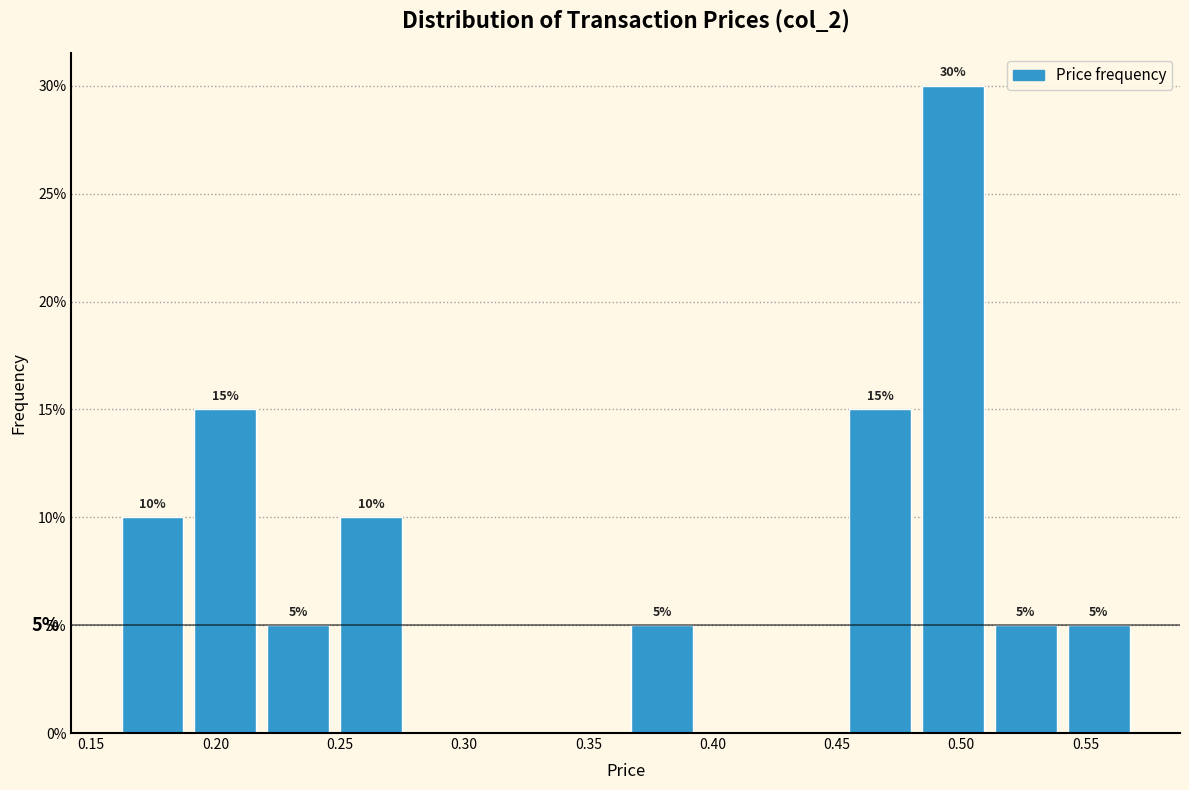

Over which range of the x-axis is the bar tallest?

0.480 to 0.510